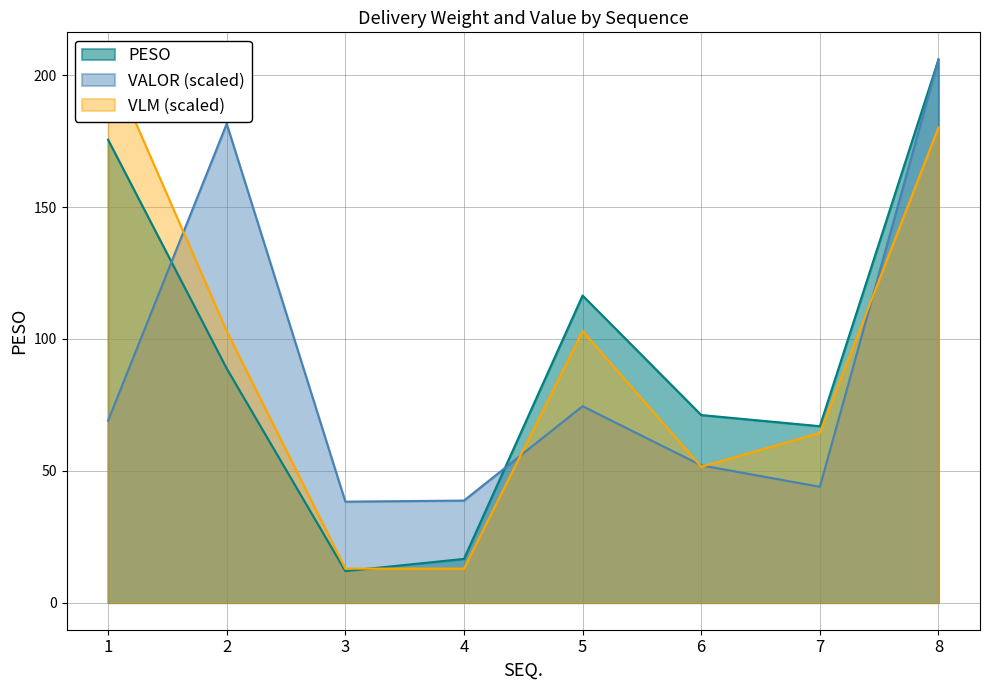

Is the value of VALOR at 7 greater than the value of PESO at 6?

No